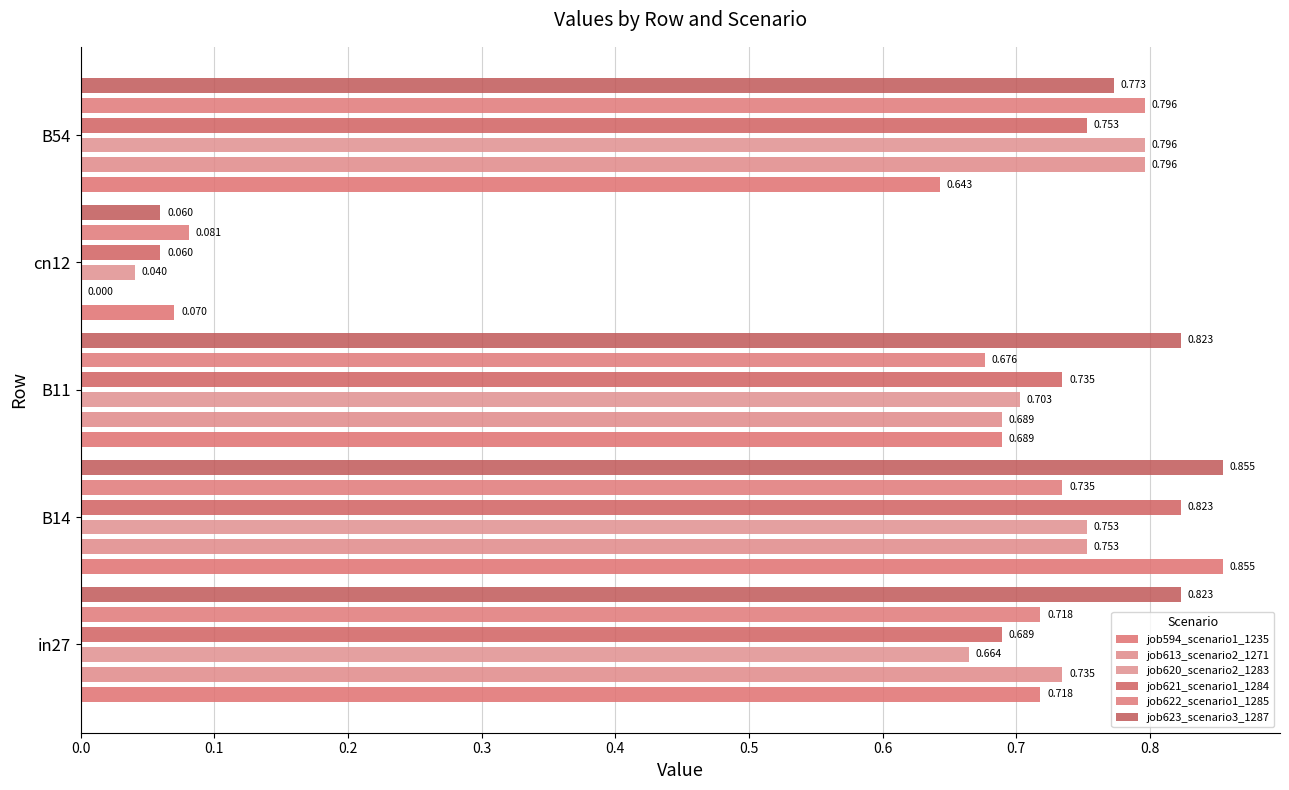

At how many categories does at least one series exceed 0?

5